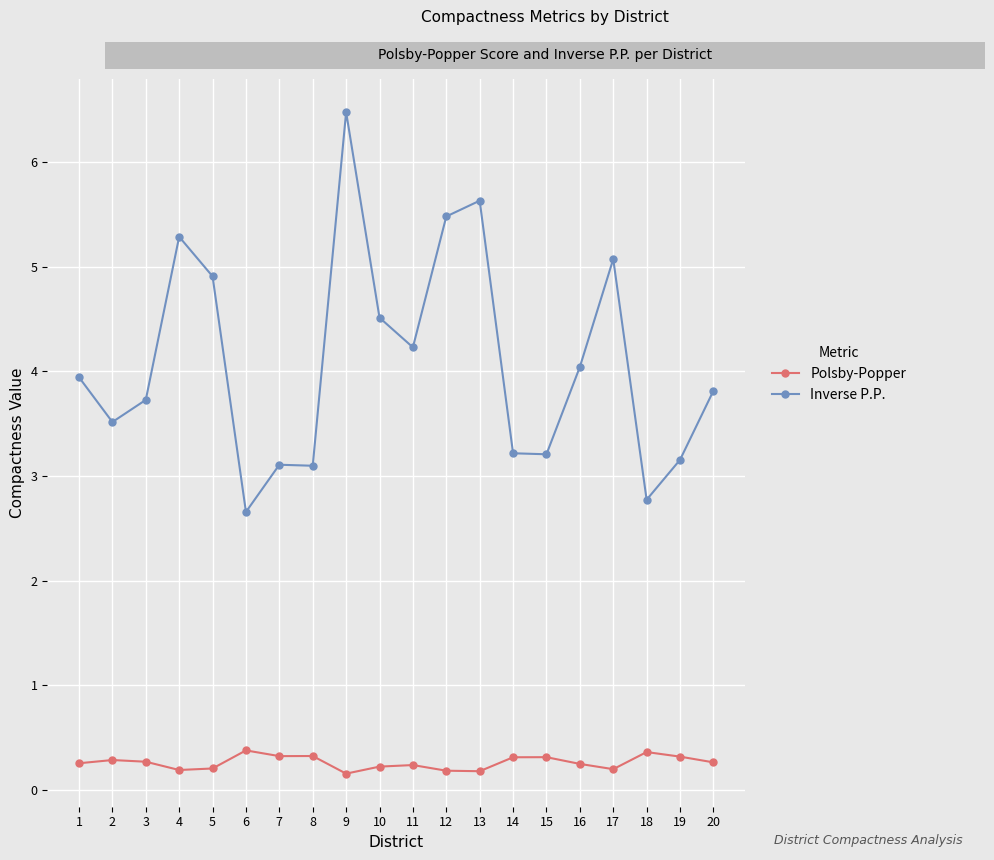

Which series has the largest total across all categories?

Inverse P.P.